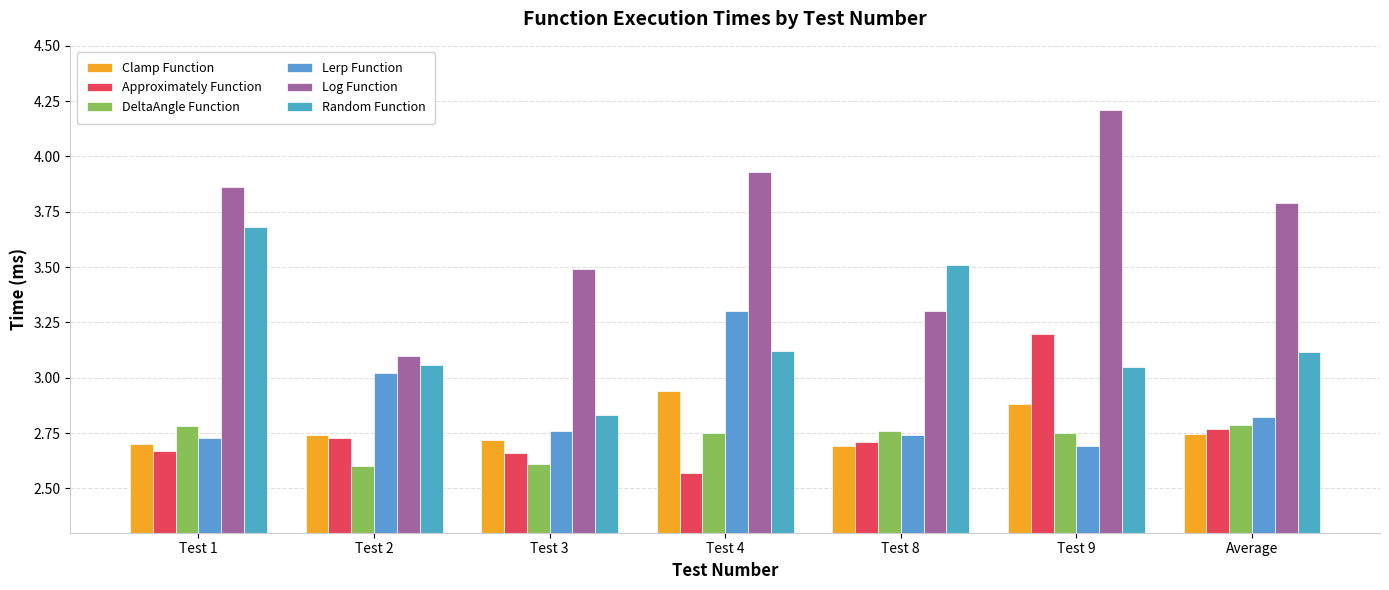

Rank the series by their maximum value, from highest to lowest.

Log Function, Random Function, Lerp Function, Approximately Function, Clamp Function, DeltaAngle Function